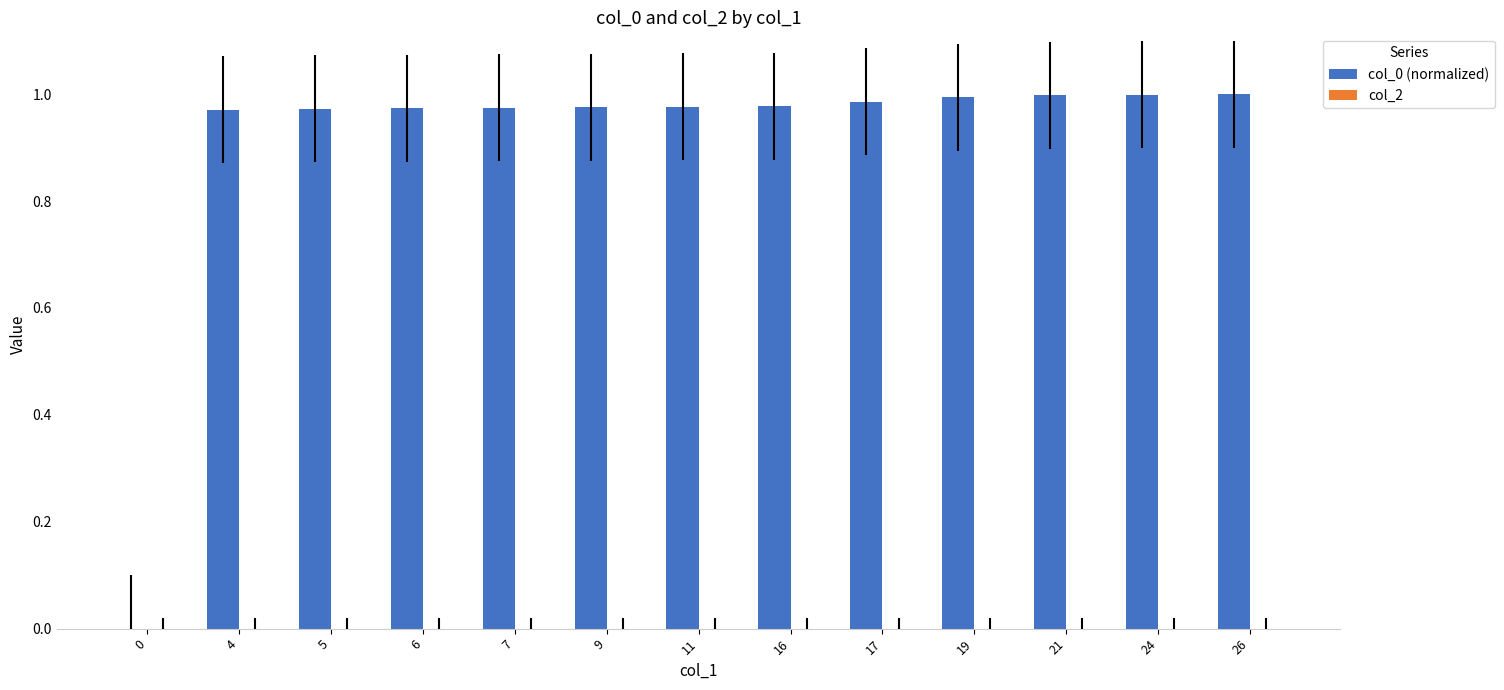

Does the chart contain stacked bars?

No